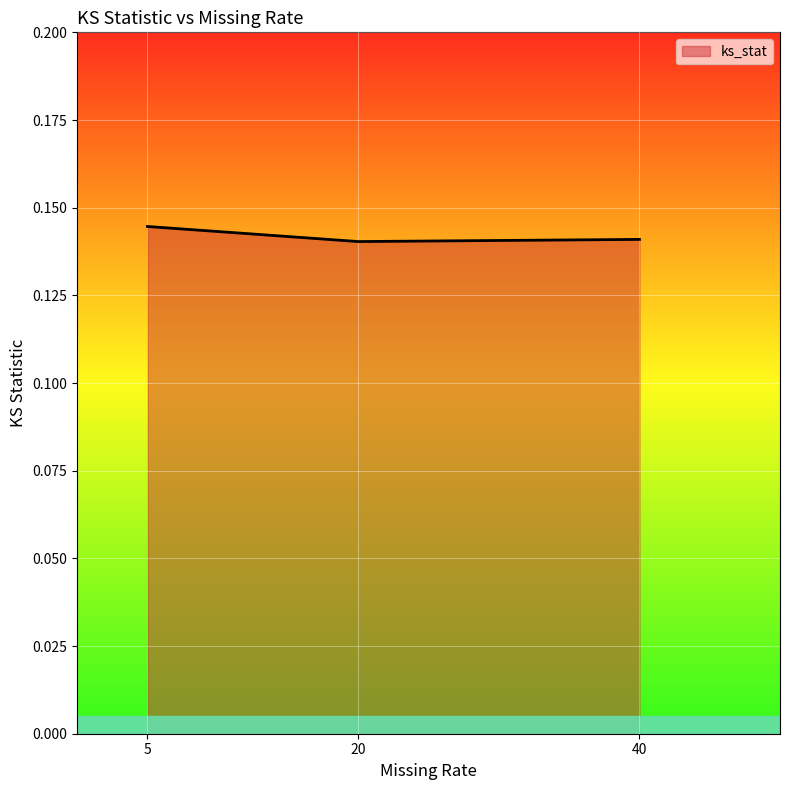

Between 5 and 20, which is larger?

5